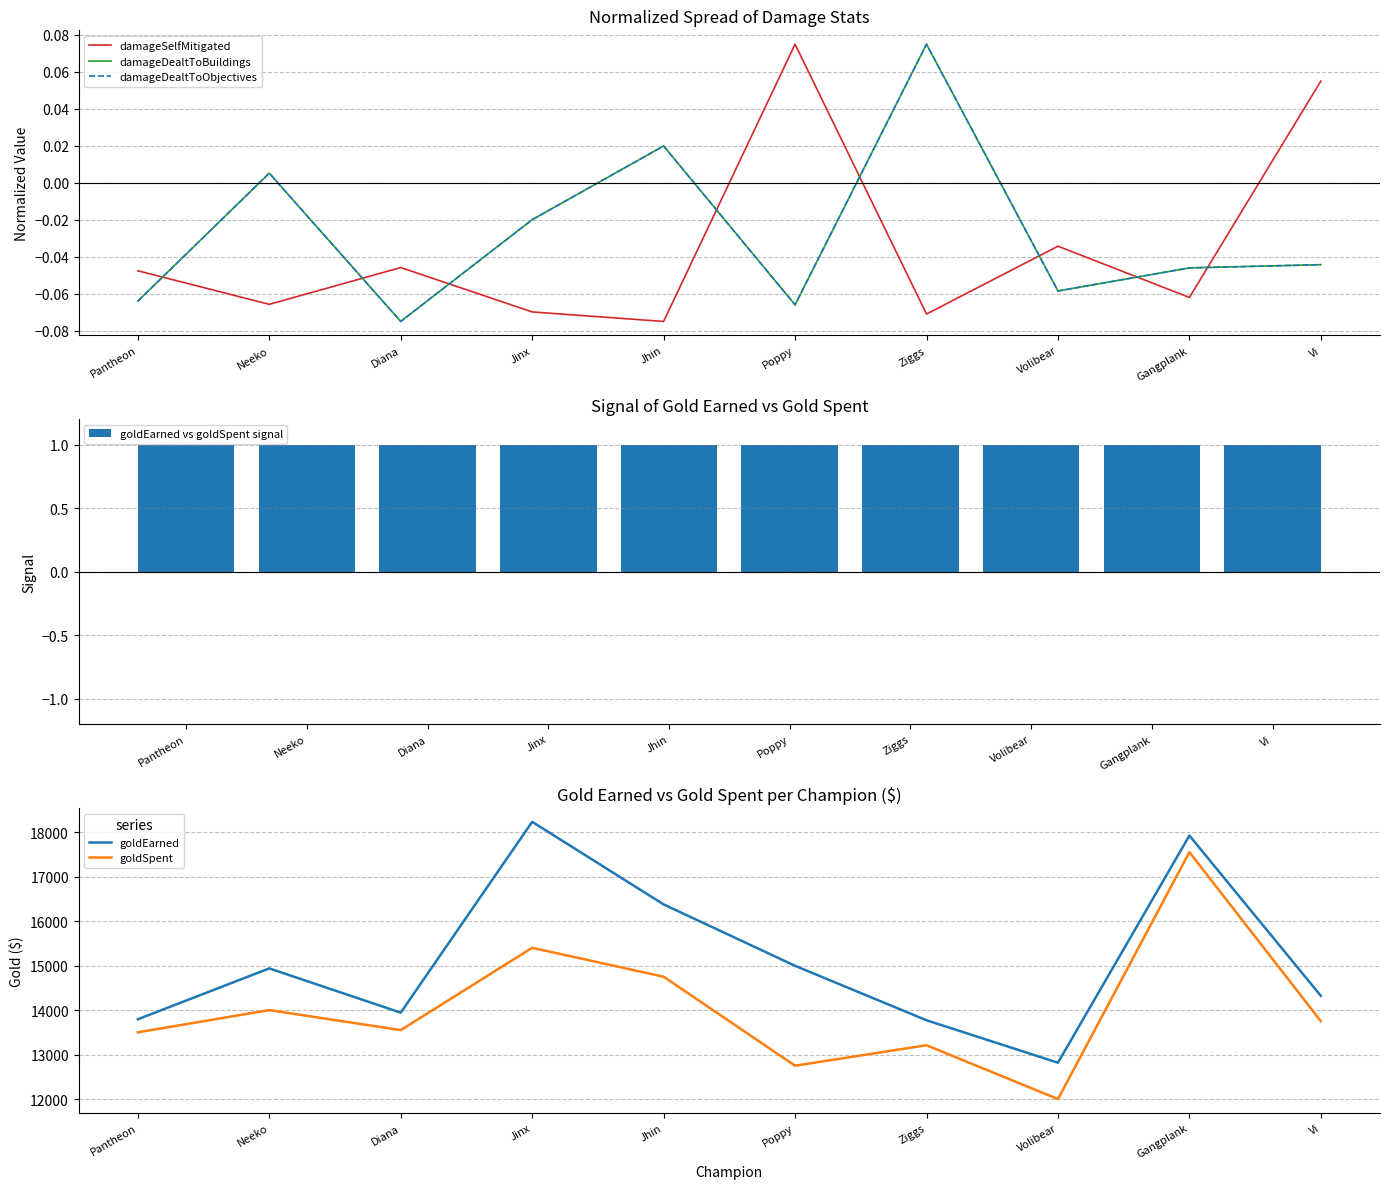

True or false: goldEarned and goldSpent intersect in this chart.

False